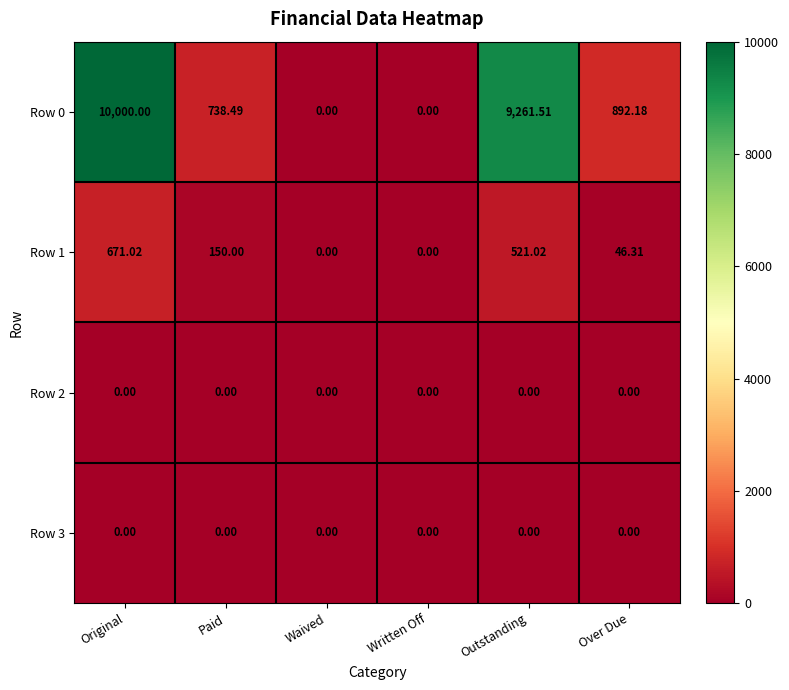

At which label does Row 1 first exceed 150?

Original